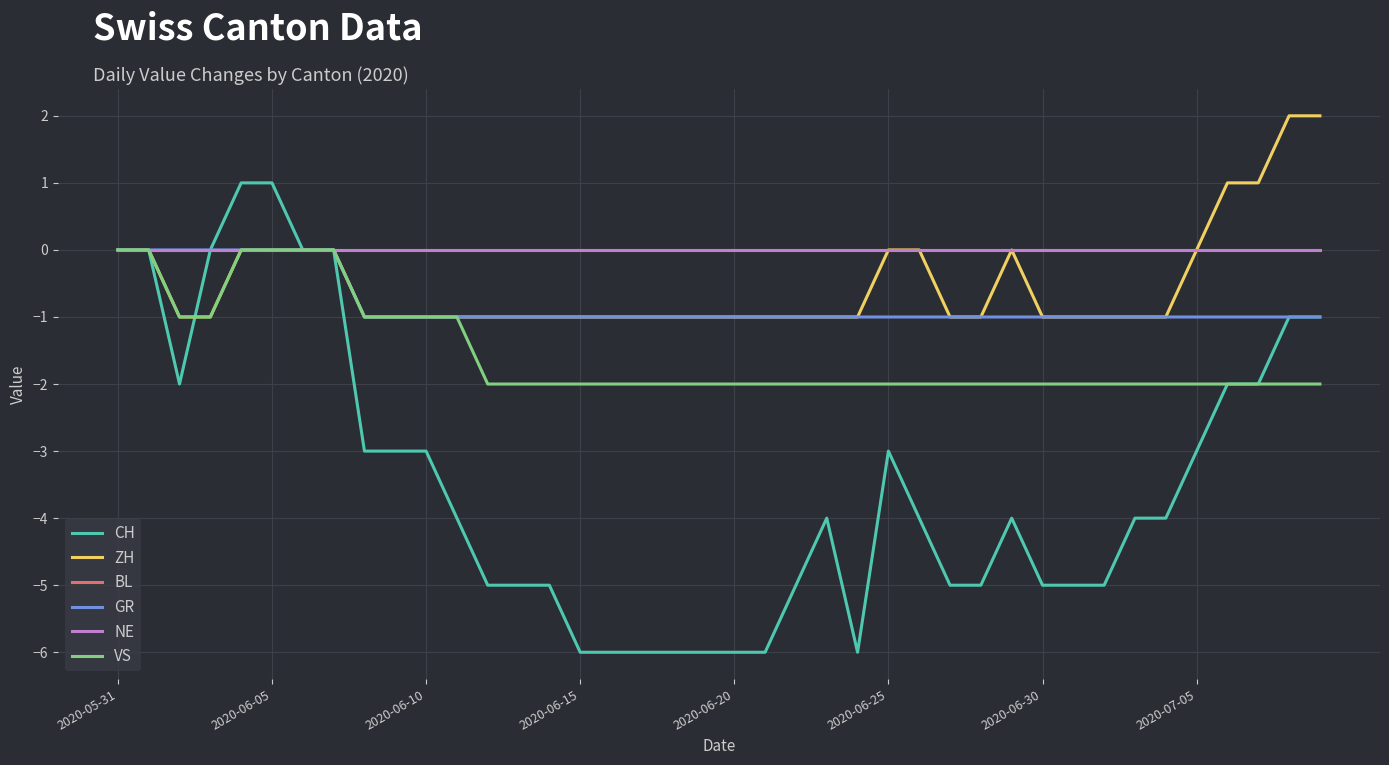

What is the minimum value shown in the chart?

-6